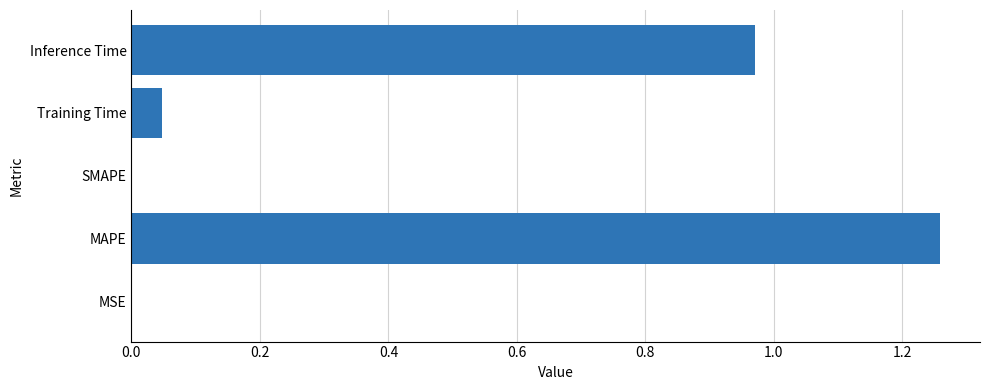

What is the sum of all values?

2.3